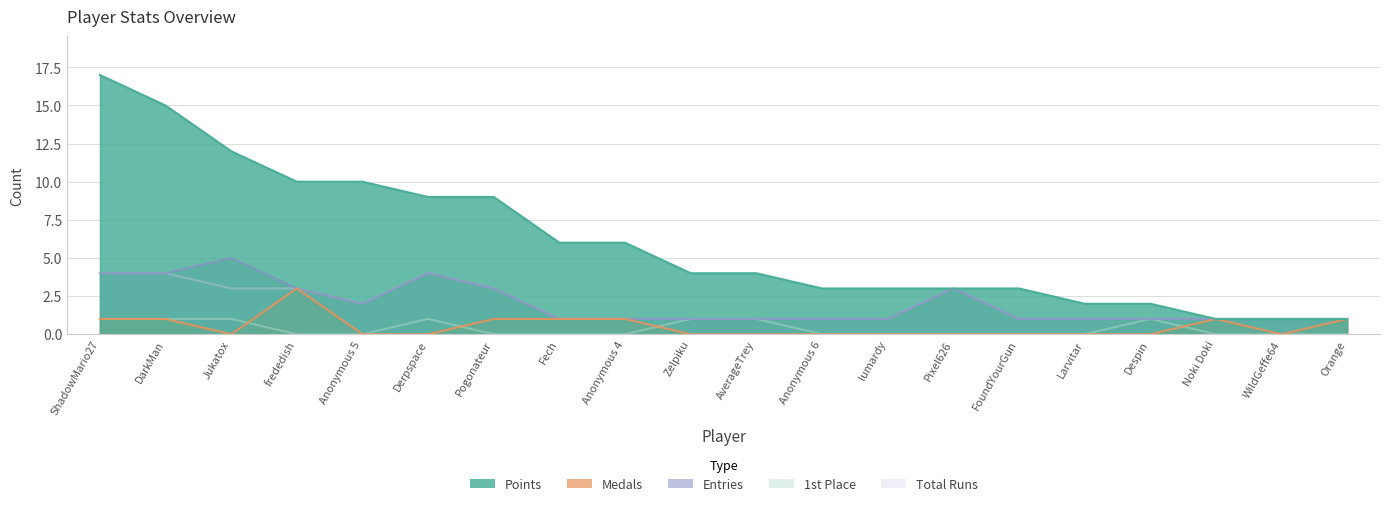

What is the label of the 10th point from the left?

Zelpiku